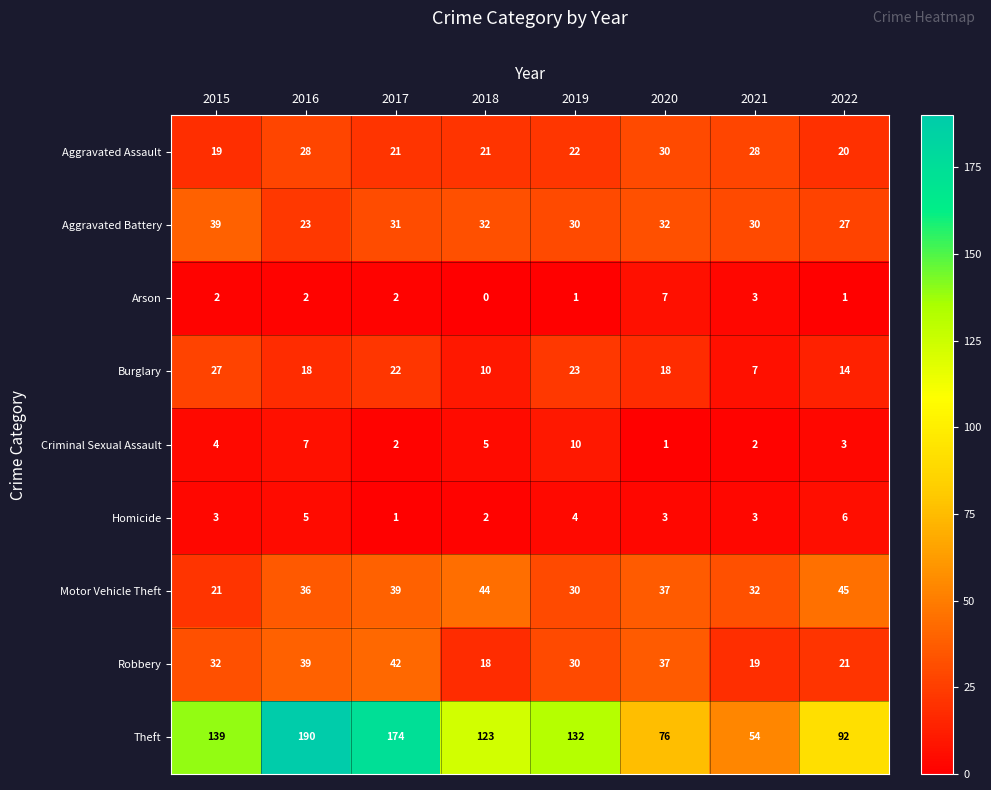

Rank the series by their maximum value, from highest to lowest.

Theft, Motor Vehicle Theft, Robbery, Aggravated Battery, Aggravated Assault, Burglary, Criminal Sexual Assault, Arson, Homicide